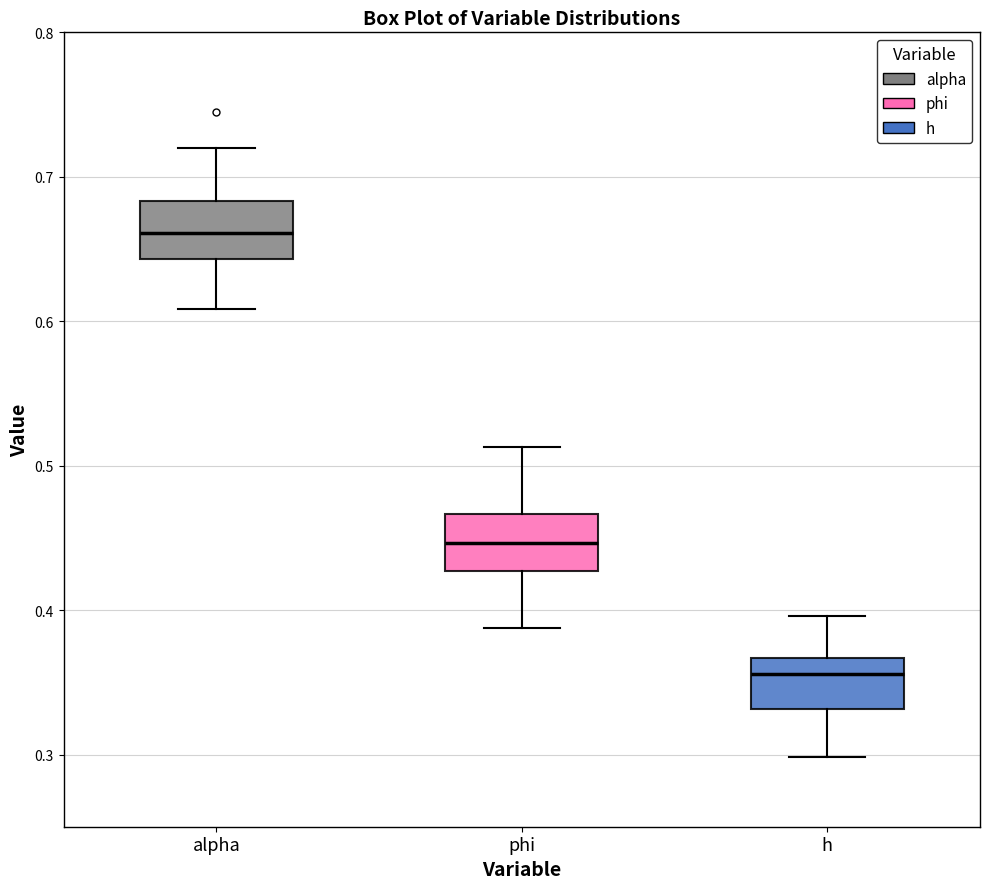

Reading left to right, read every box against the y-axis: the position of its median line, the range the box covers, and the ends of its whiskers. The values are not printed on the chart, so give them approximately, as read against the axis.

alpha: median 0.66, box 0.64 to 0.68, whiskers 0.61 to 0.72
phi: median 0.45, box 0.43 to 0.47, whiskers 0.39 to 0.51
h: median 0.36, box 0.33 to 0.37, whiskers 0.30 to 0.40